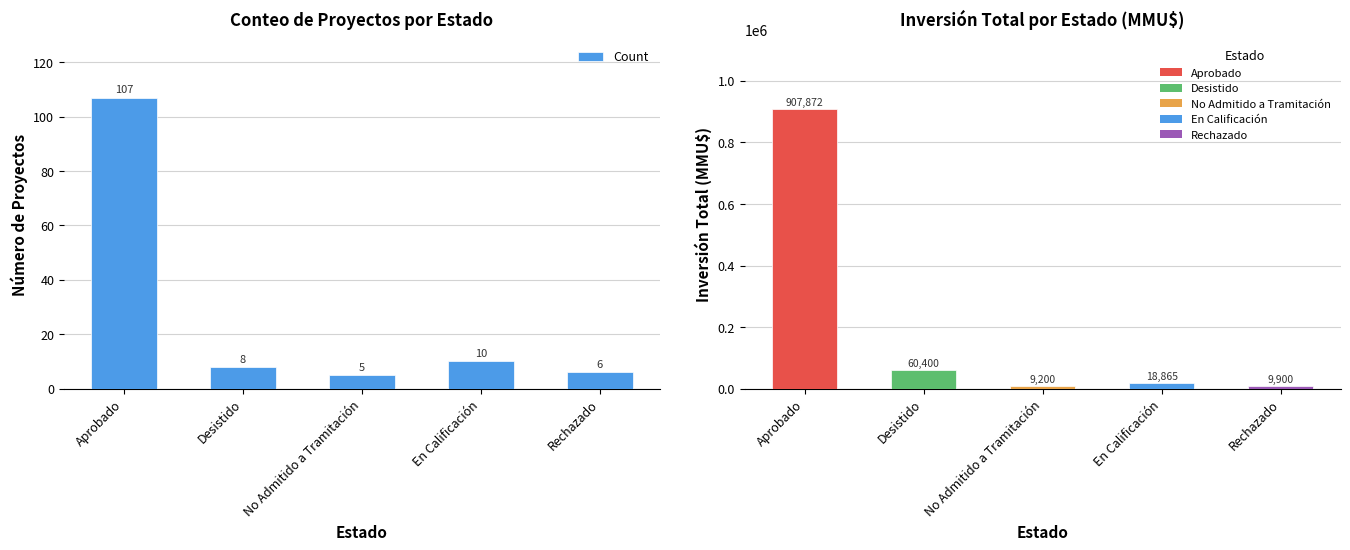

What is the label of the 2nd bar from the right?

En Calificación